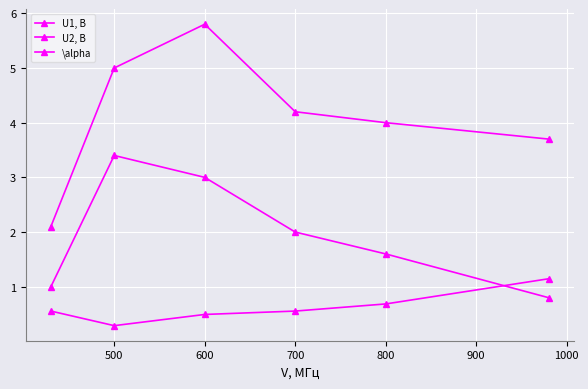

What is the minimum value shown in the chart?

0.3